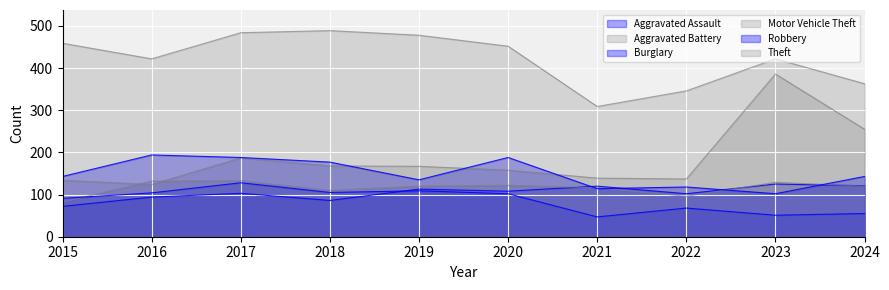

At which label does Aggravated Assault reach its minimum?

2015